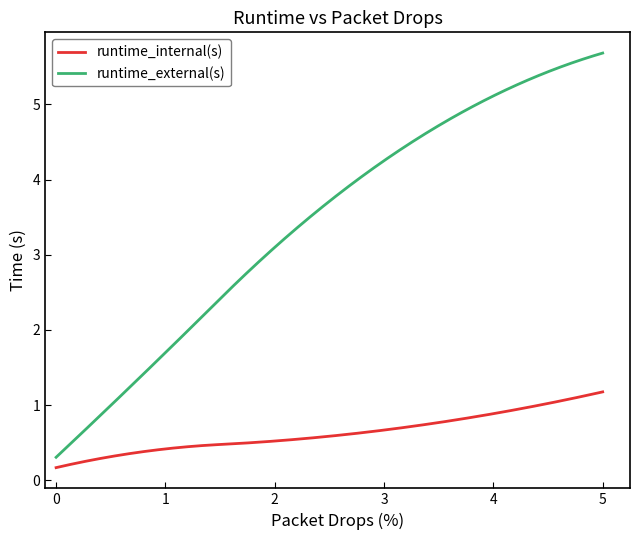

Which series has the widest spread of values?

runtime_external(s)